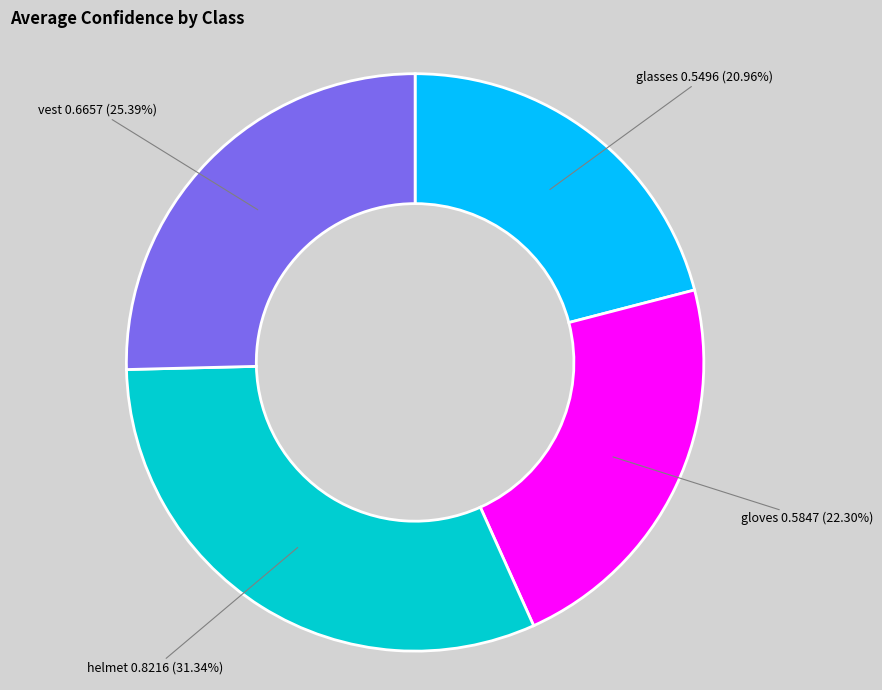

The helmet slice represents 20% of the pie. True or false?

False